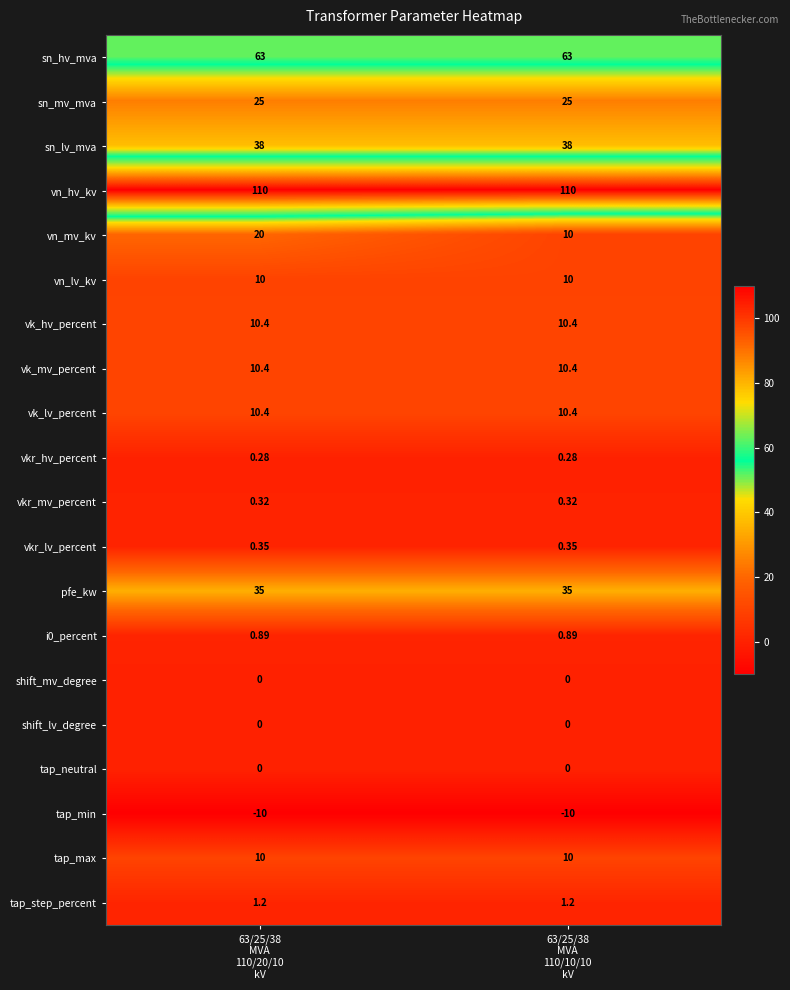

Which series has the largest total across all categories?

vn_hv_kv